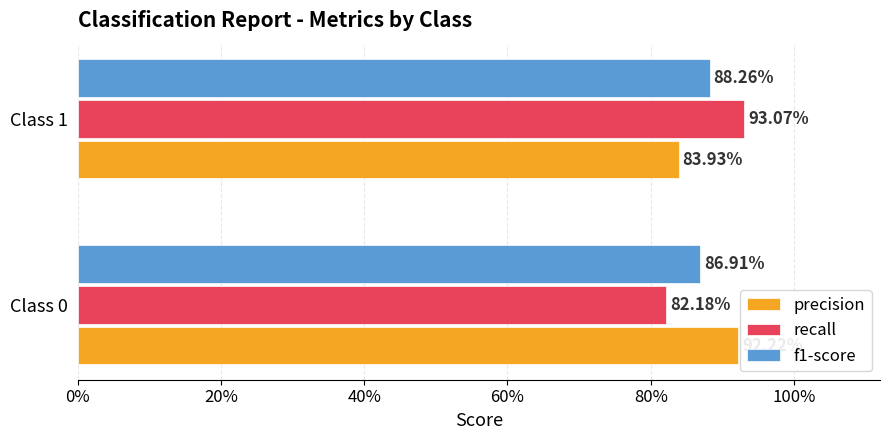

What are all the series names shown in the legend?

precision, recall, f1-score